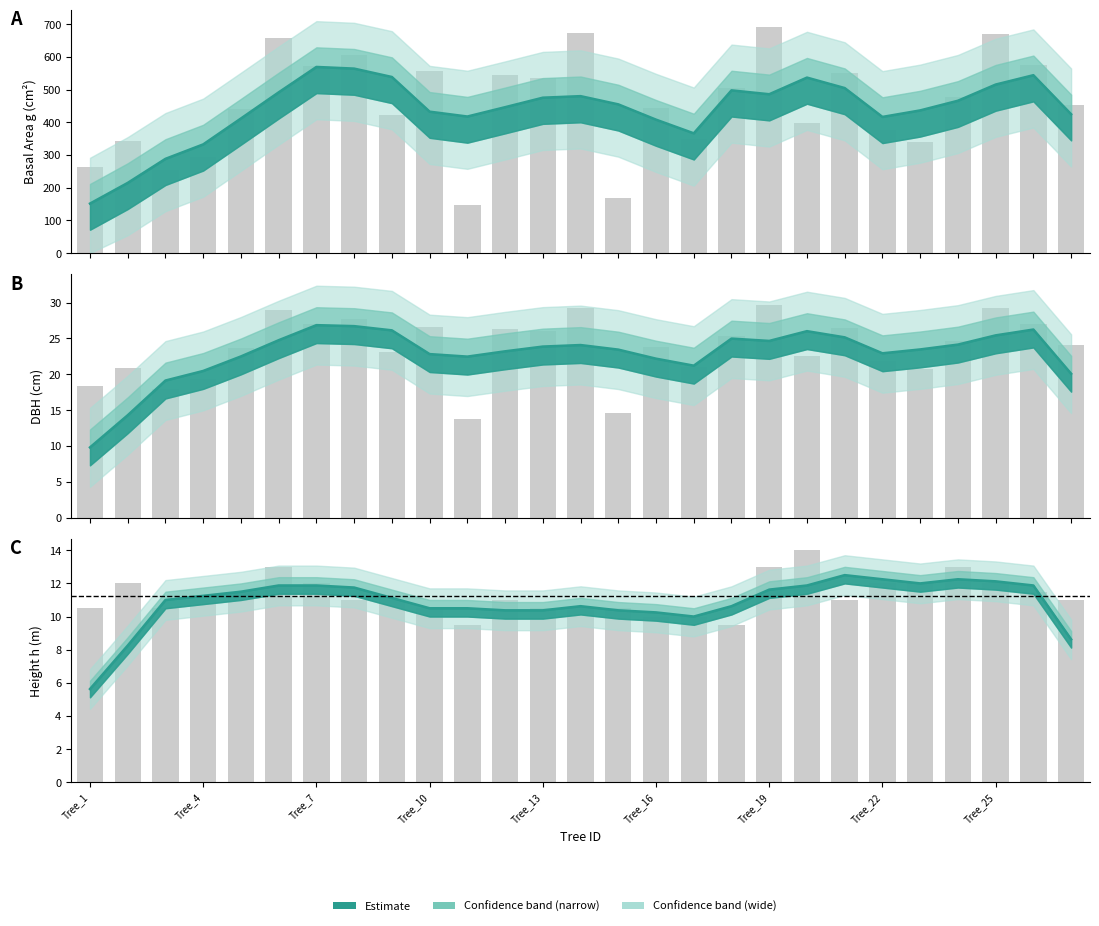

At which category does the chart reach its peak across all series?

Tree_19